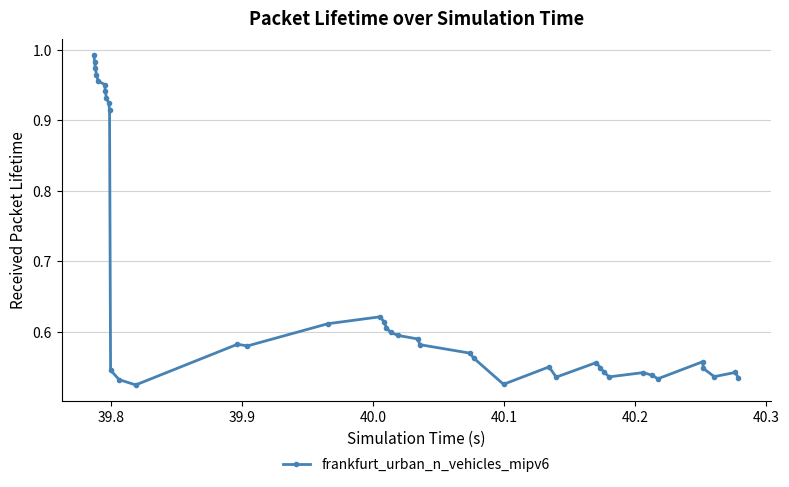

What is the sum of all values?

26.4